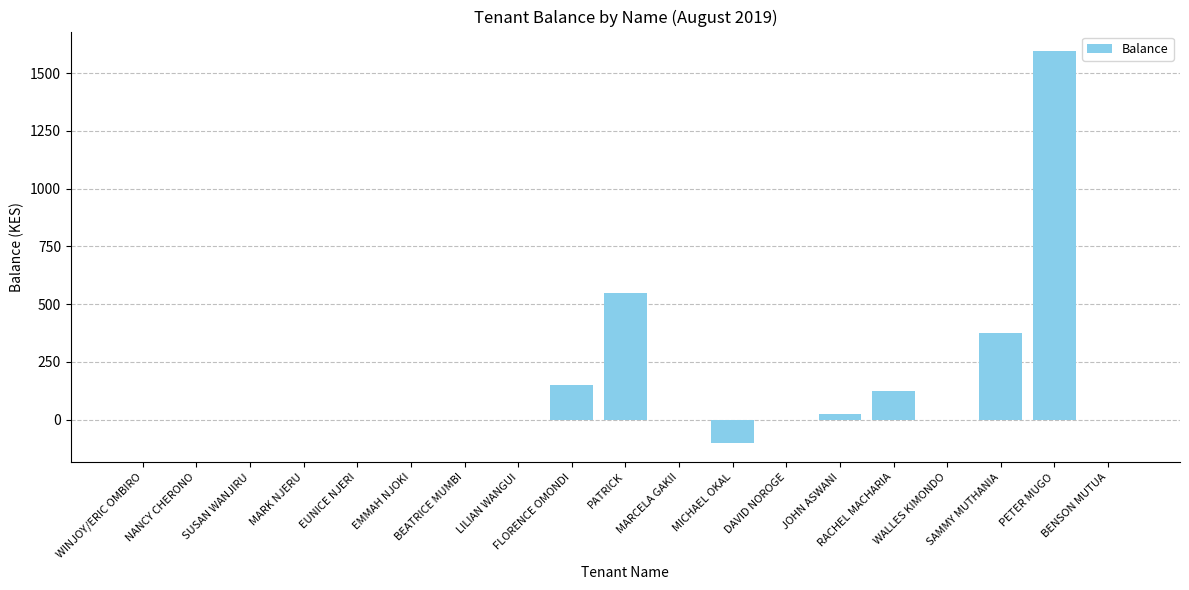

What is the greatest value displayed?

1595